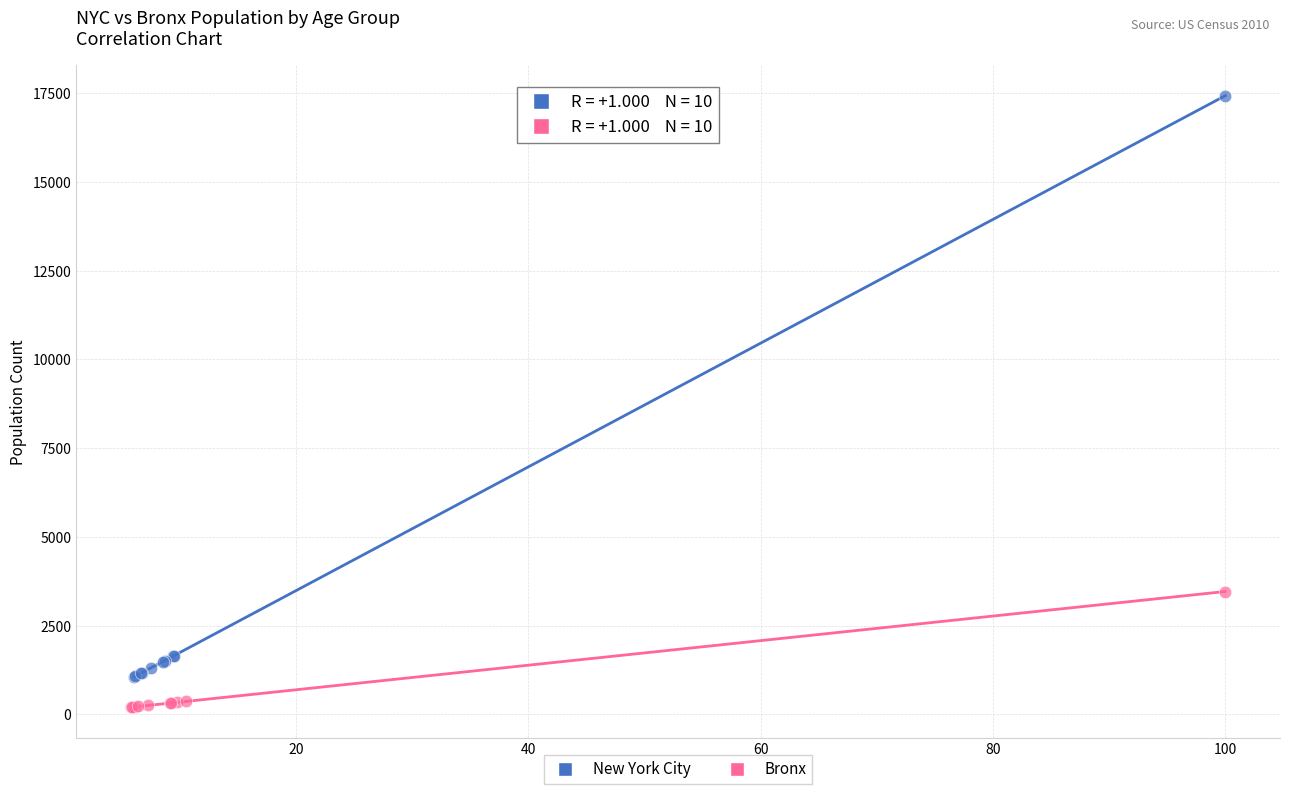

Which series reaches the minimum Y coordinate?

Bronx